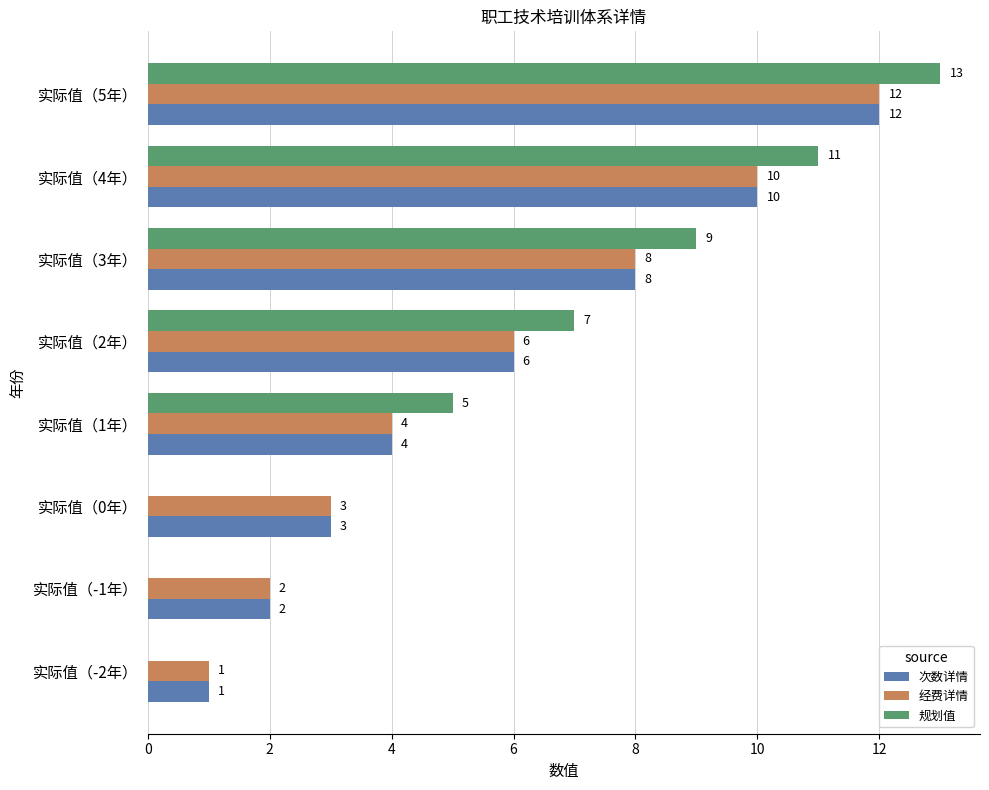

At which category is the sum across all series the highest?

实际值（5年）